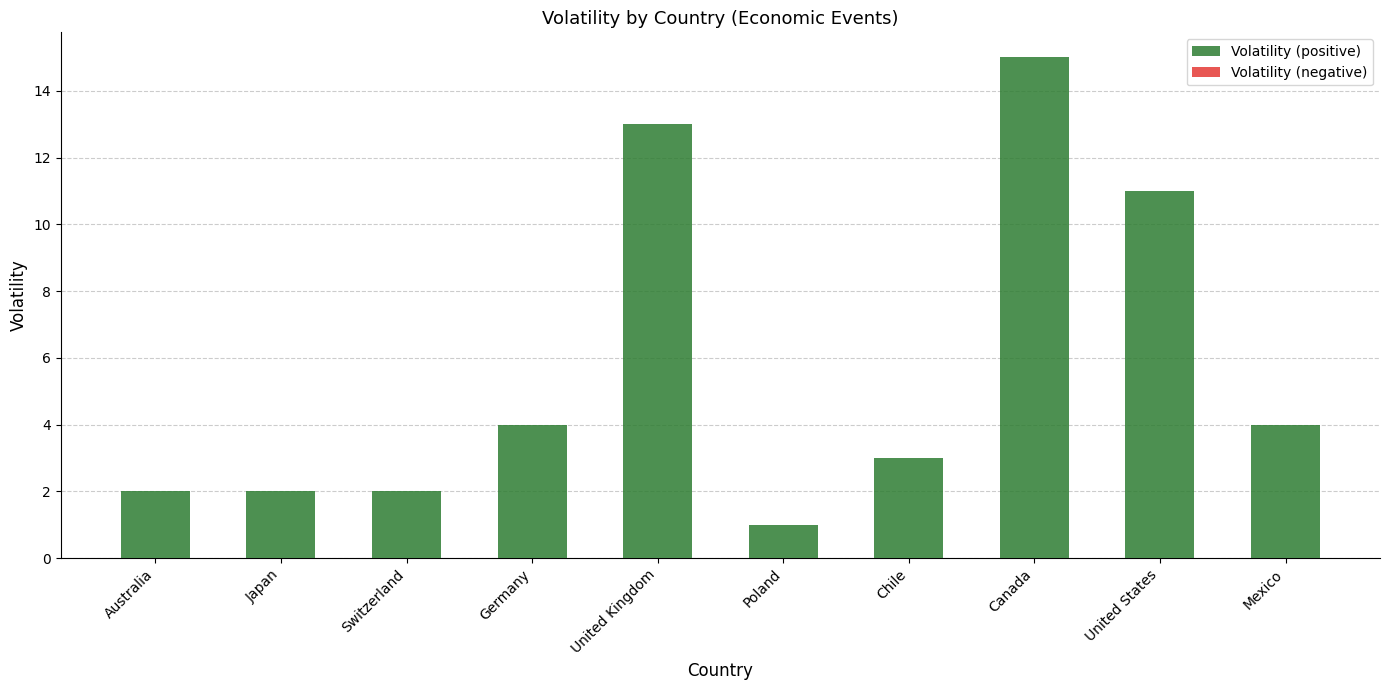

What is the difference between the maximum and minimum values?

14